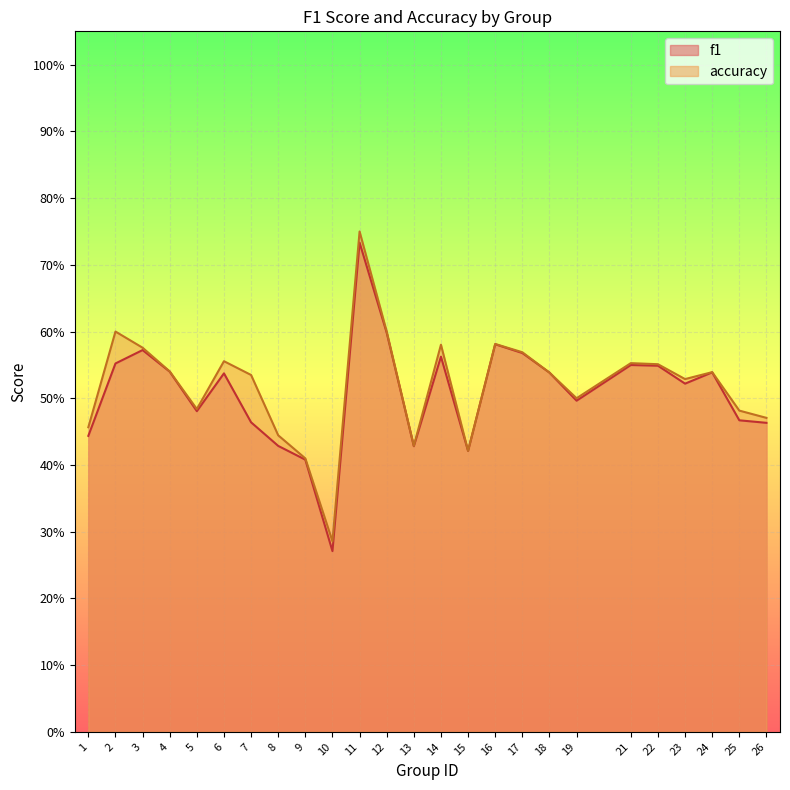

What is the maximum value shown in the chart?

0.8